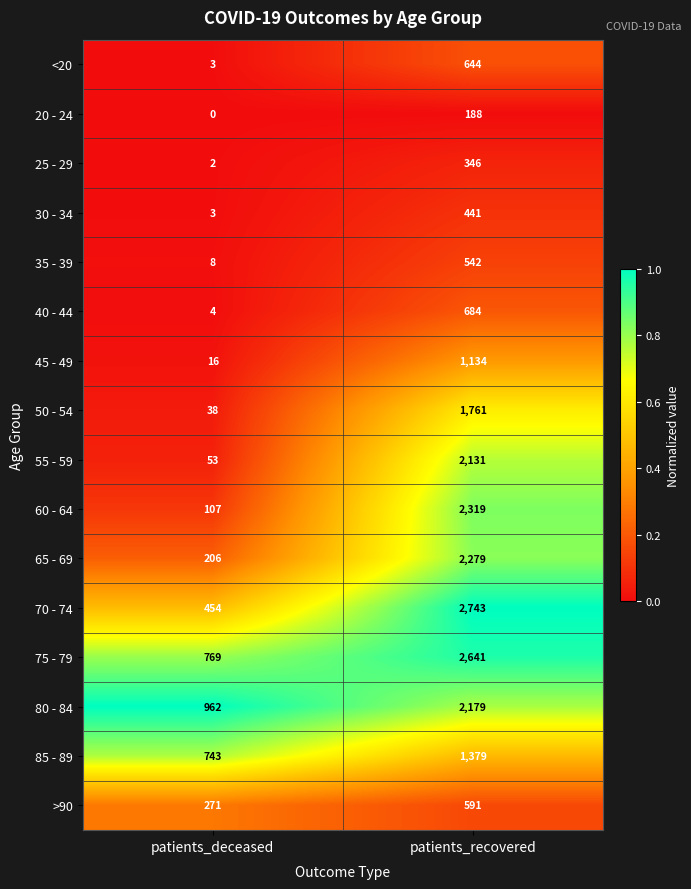

What is the difference between the highest and lowest values at patients_deceased?

962